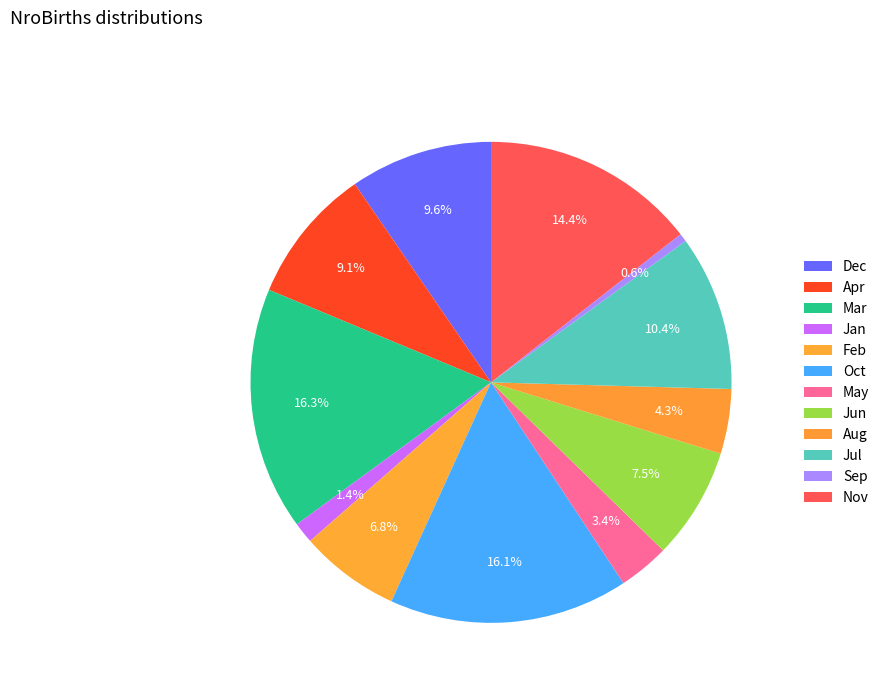

To the nearest percent, what is the difference between the Dec and Sep slice percentages?

9%